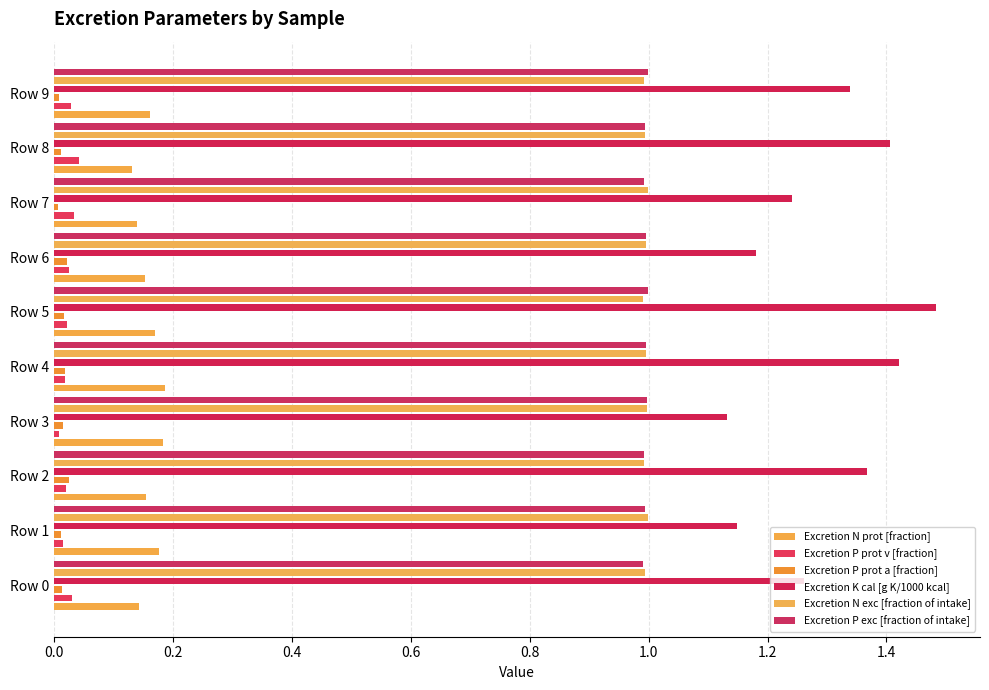

What are all the series names shown in the legend?

Excretion N prot [fraction], Excretion P prot v [fraction], Excretion P prot a [fraction], Excretion K cal [g K/1000 kcal], Excretion N exc [fraction of intake], Excretion P exc [fraction of intake]